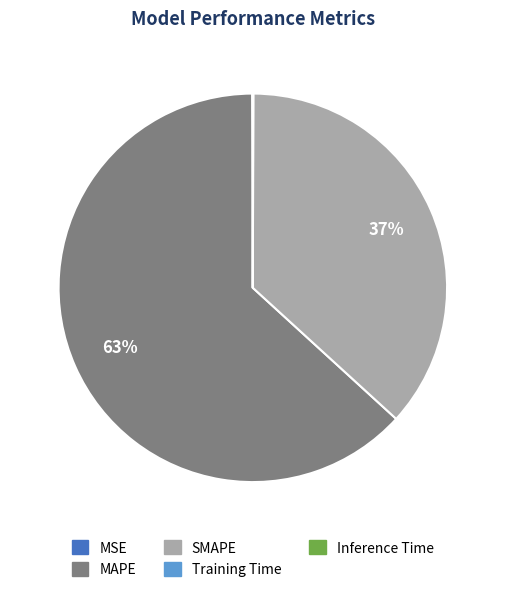

What is the majority slice?

MAPE